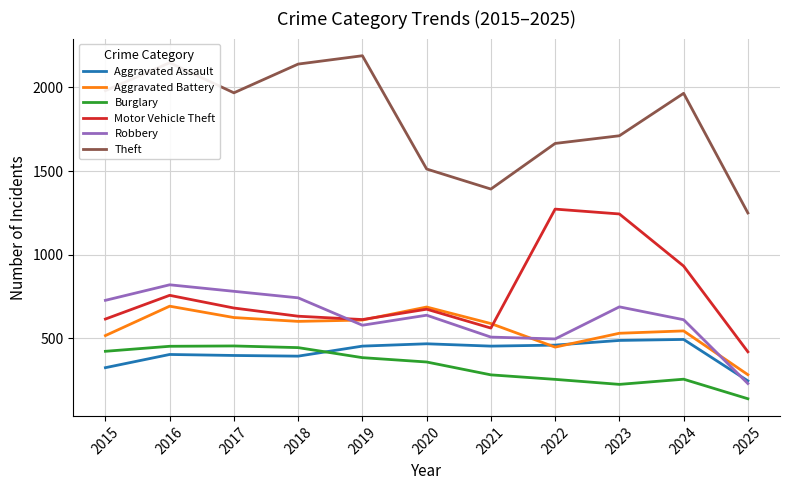

True or false: Motor Vehicle Theft has a value of 1272 at 2022.

True